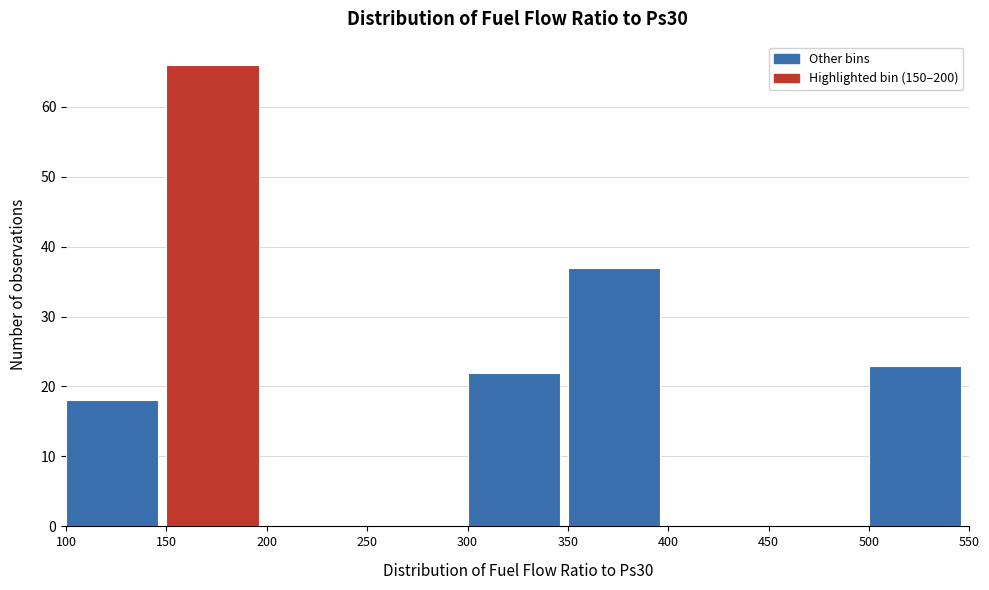

Which range on the x-axis has the tallest bar?

150 to 200